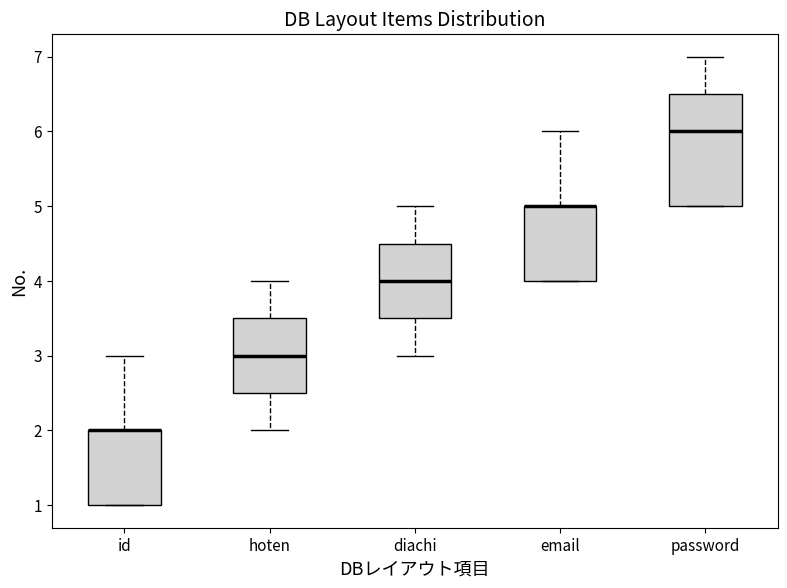

Where does the lower whisker of the box for hoten end on the y-axis? The values are not printed on the chart, so give them approximately, as read against the axis.

2.0